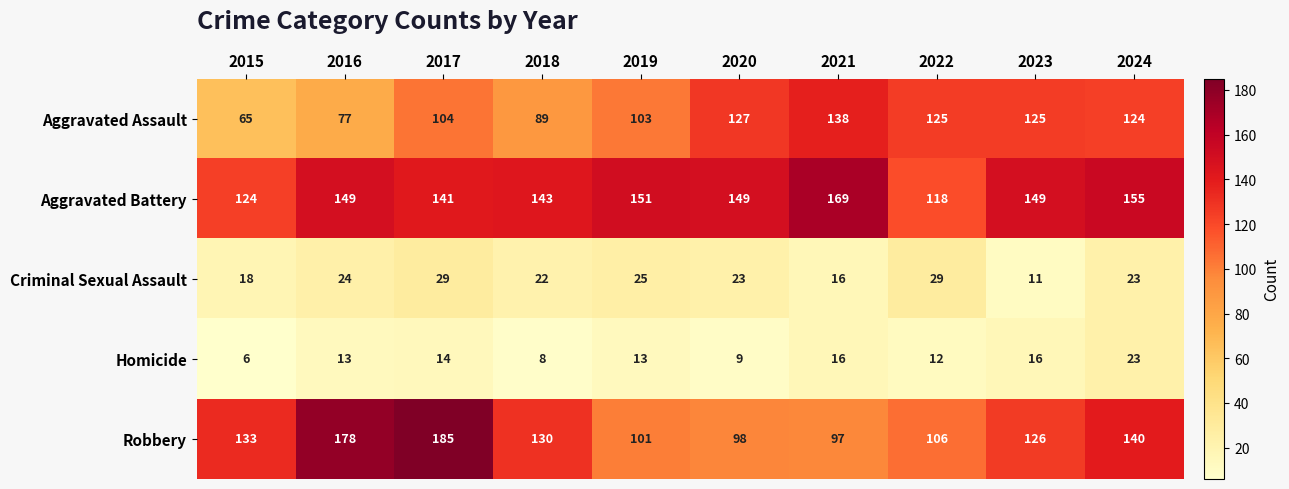

Which series has the largest range (max minus min)?

Robbery